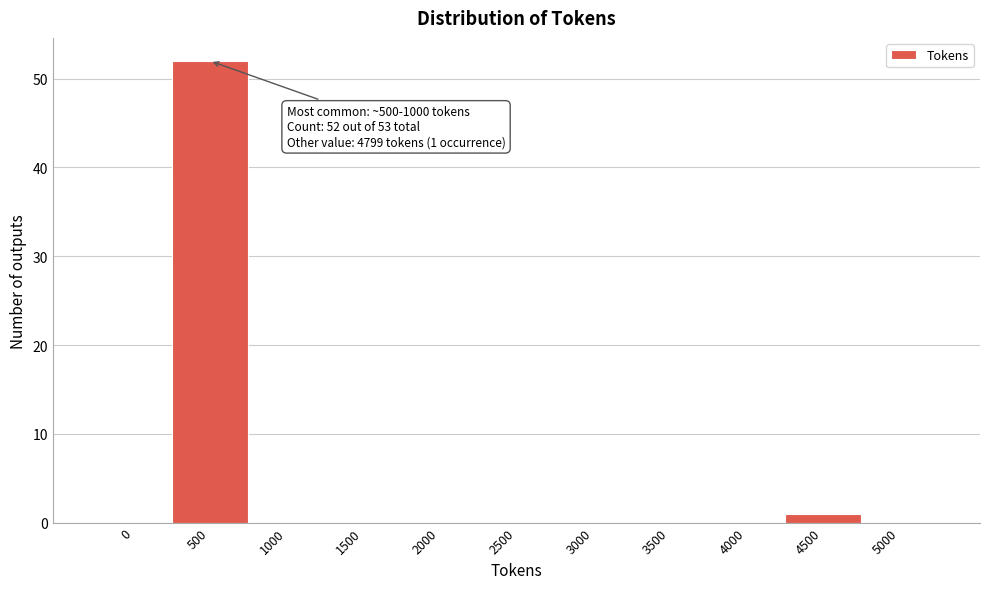

Reading right to left, extract all data points from this chart.

5000=0	4500=1	4000=0	3500=0	3000=0	2500=0	2000=0	1500=0	1000=0	500=52	0=0